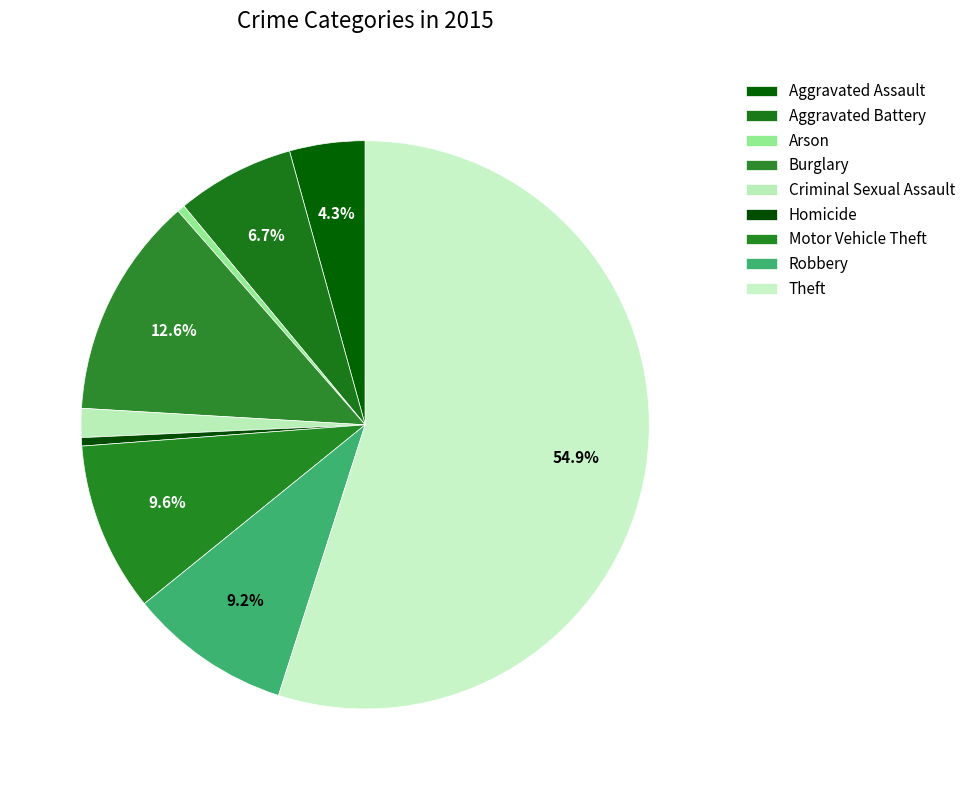

Count the number of slices in the pie.

9